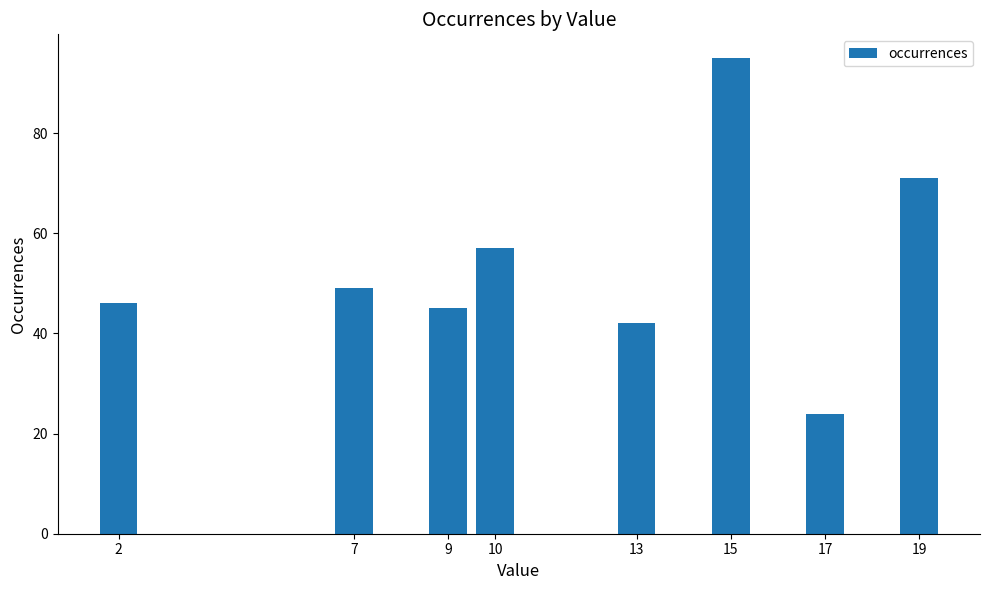

Reading left to right, what are all the values shown in this chart?

2=46	7=49	9=45	10=57	13=42	15=95	17=24	19=71